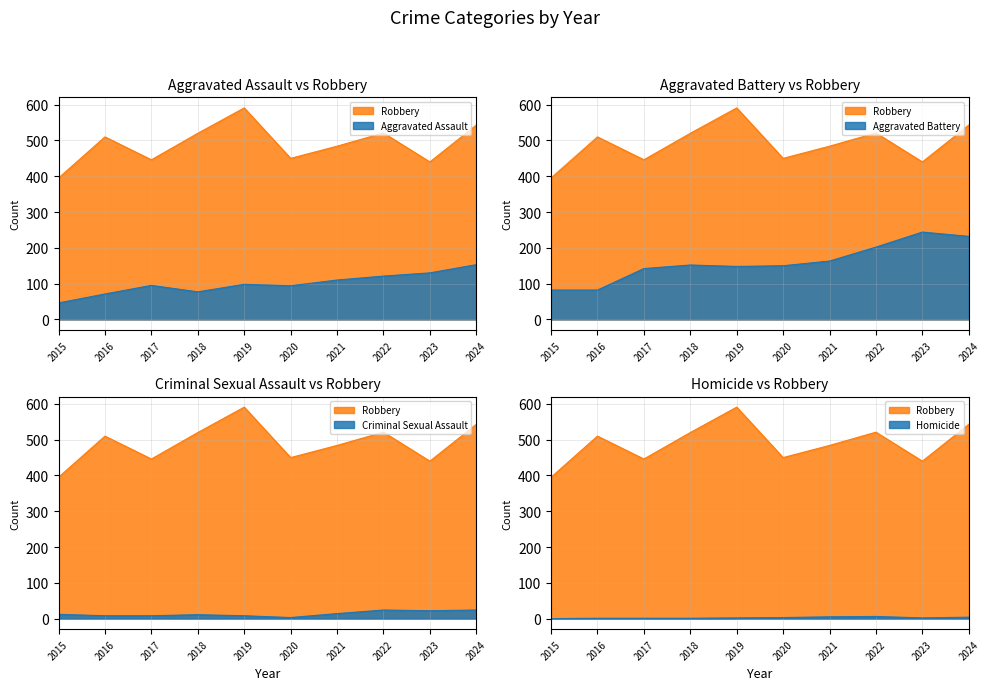

True or false: Homicide has a value of 4 at 2022.

False